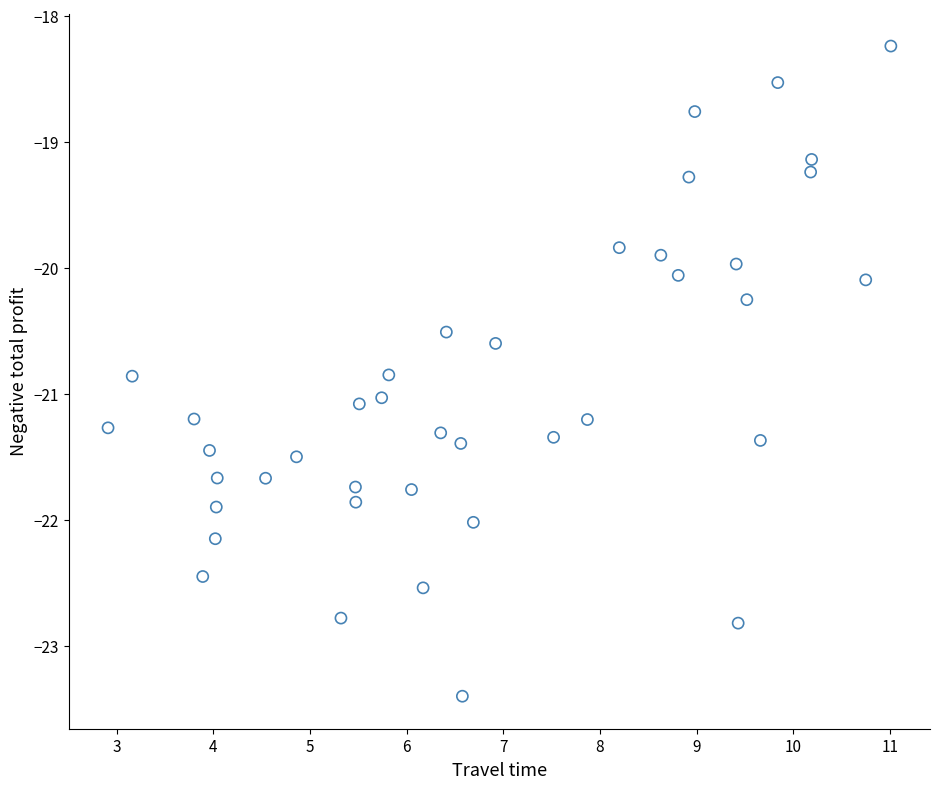

What is the range of X values (max minus min)?

8.1